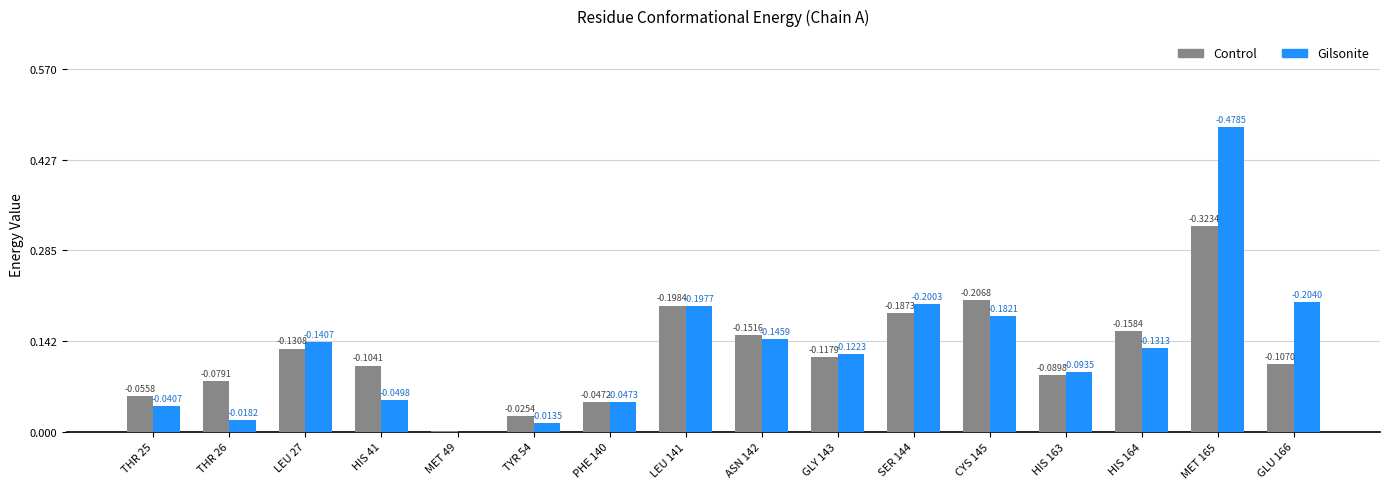

True or false: Control has a value of 0.0 at MET 49.

True